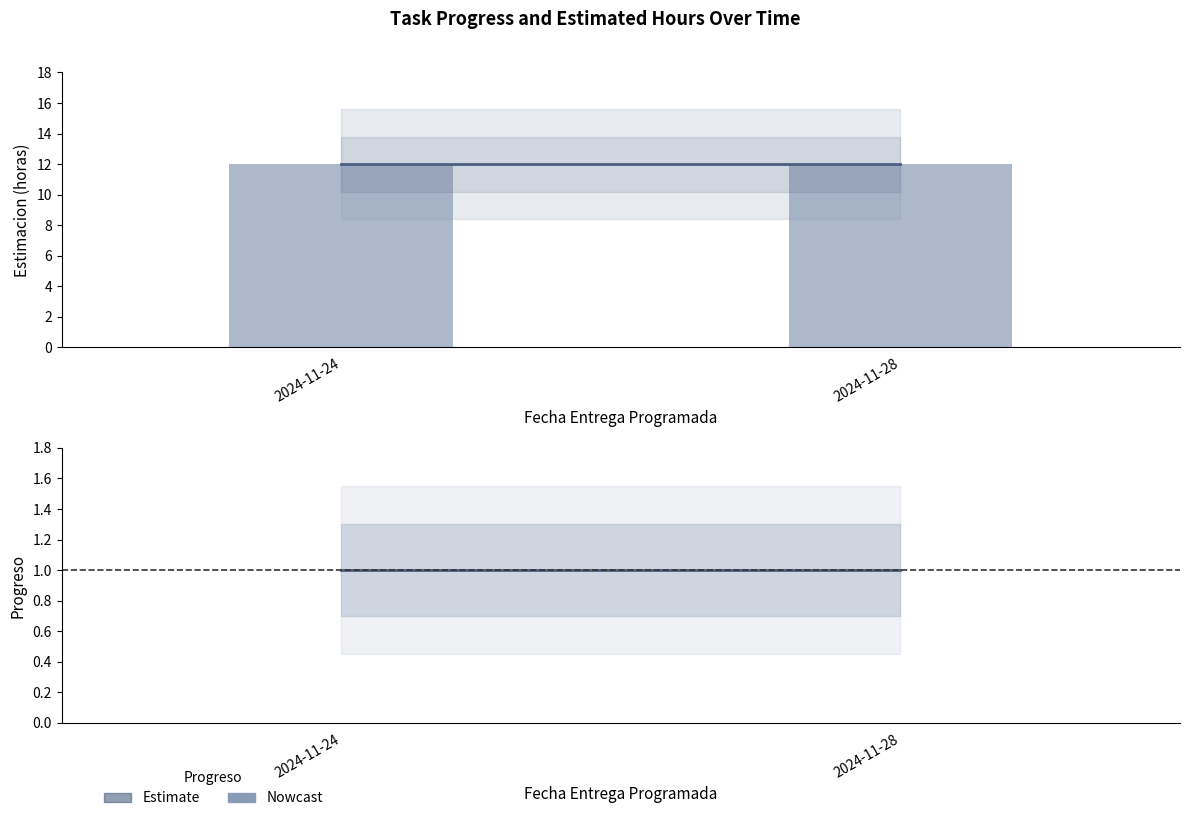

Rank the categories by Estimated Hours (Nowcast) value from lowest to highest.

2024-11-24, 2024-11-28